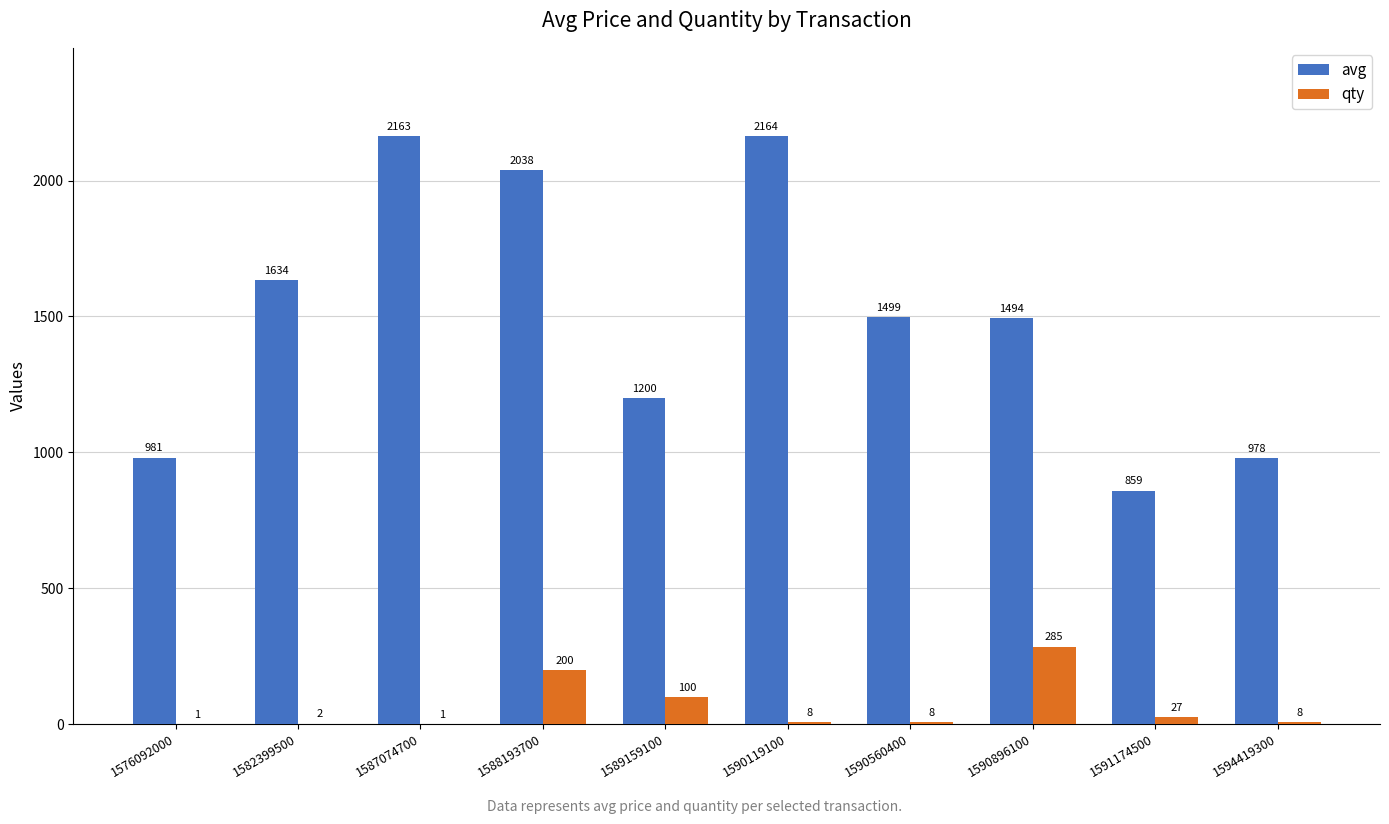

Which label corresponds to the largest value in the chart?

1590119100